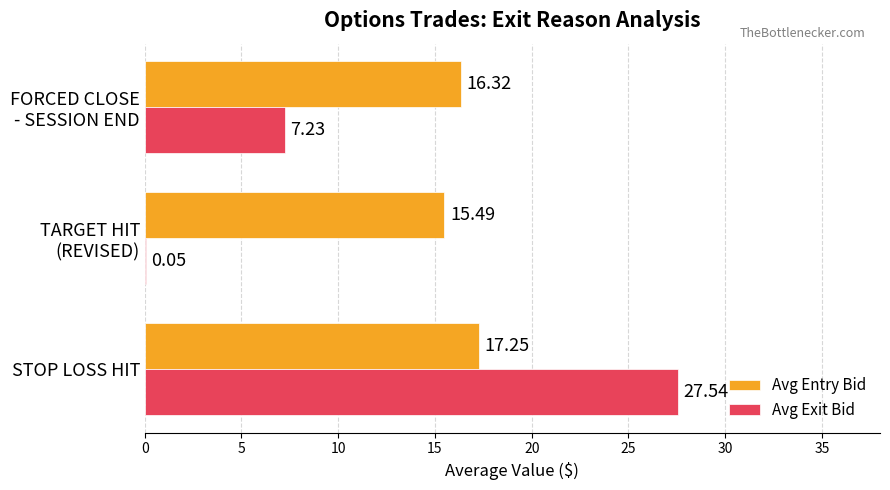

What is the sum of all Avg Exit Bid values?

34.8